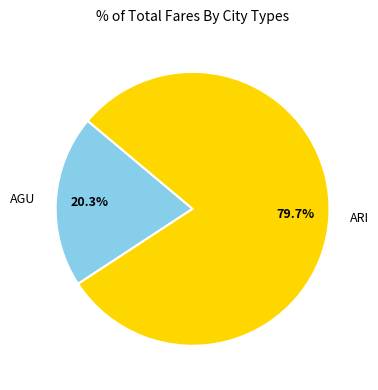

How many segments does this pie chart have?

2